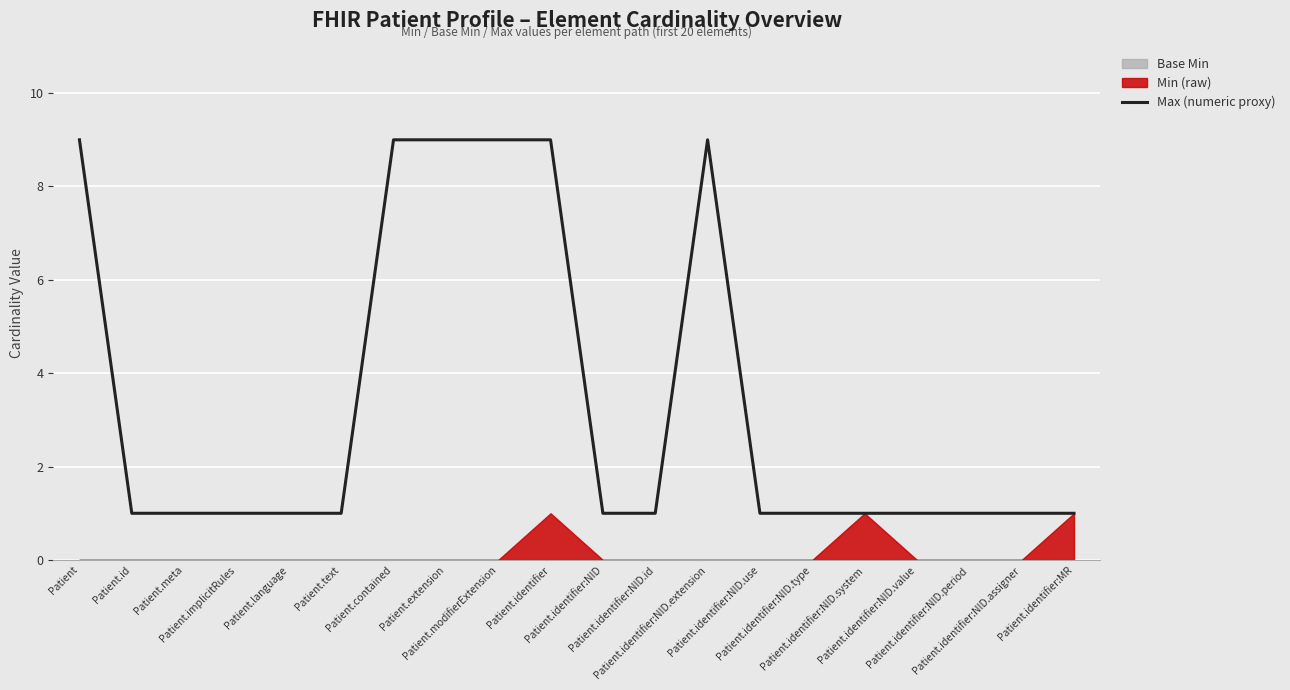

What is the sum of the values at Patient.id and Patient.implicitRules?

2